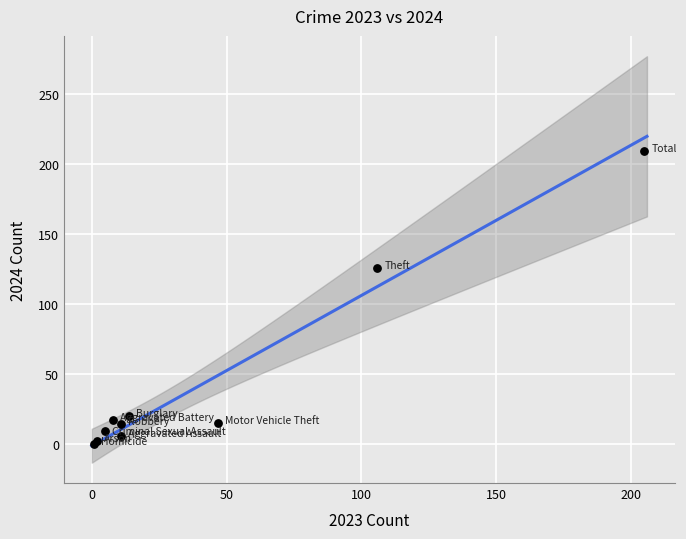

What Y value in the scatter plot is closest to 104?

126